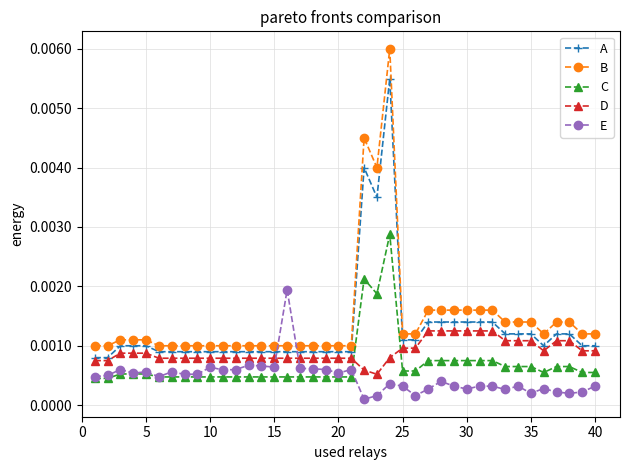

Which series has the largest range (max minus min)?

B